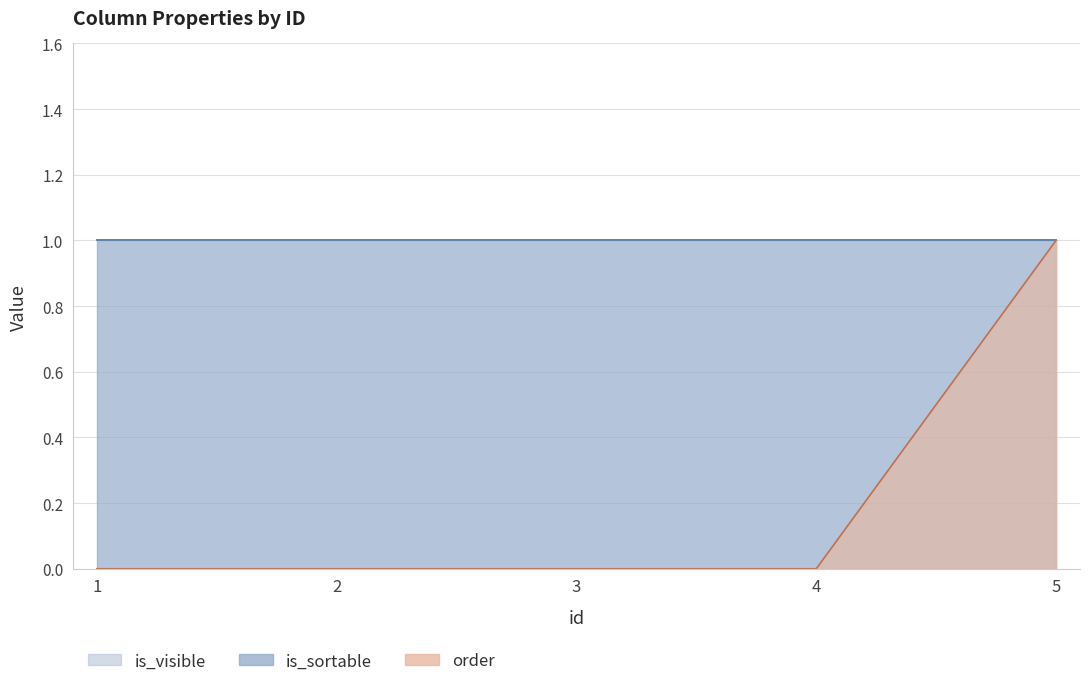

What is the value of the order point at the 5th from the left?

1